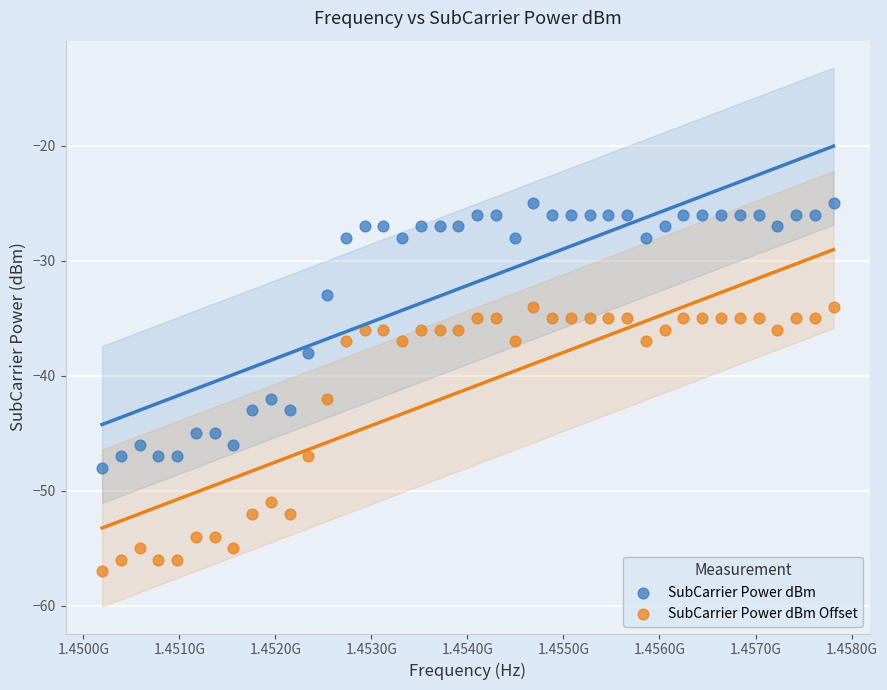

What are all the series names shown in the legend?

SubCarrier Power dBm, SubCarrier Power dBm Offset